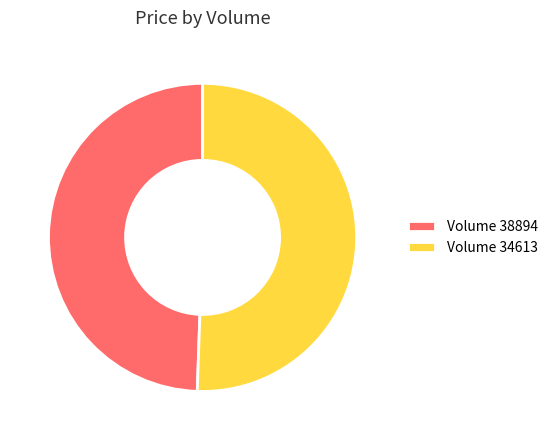

Count the number of slices in the pie.

2